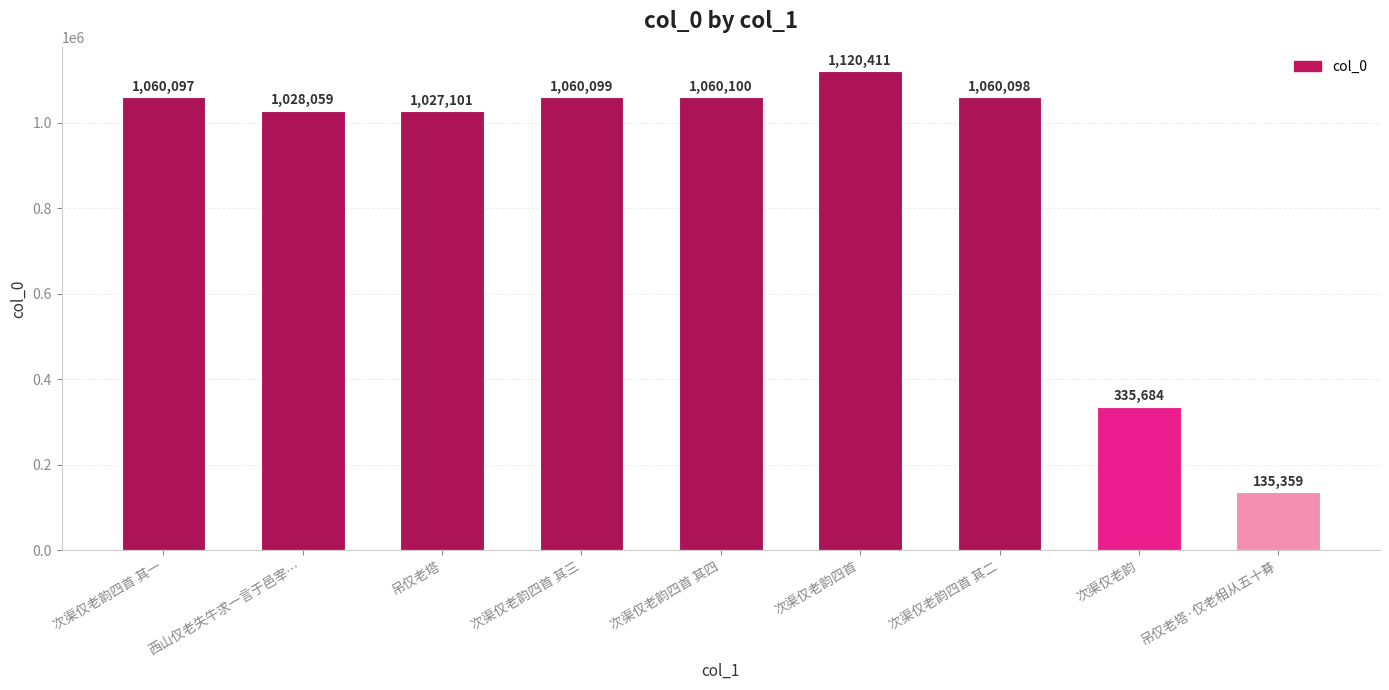

True or false: the data shows 1120411 at 次渠仅老韵四首.

True